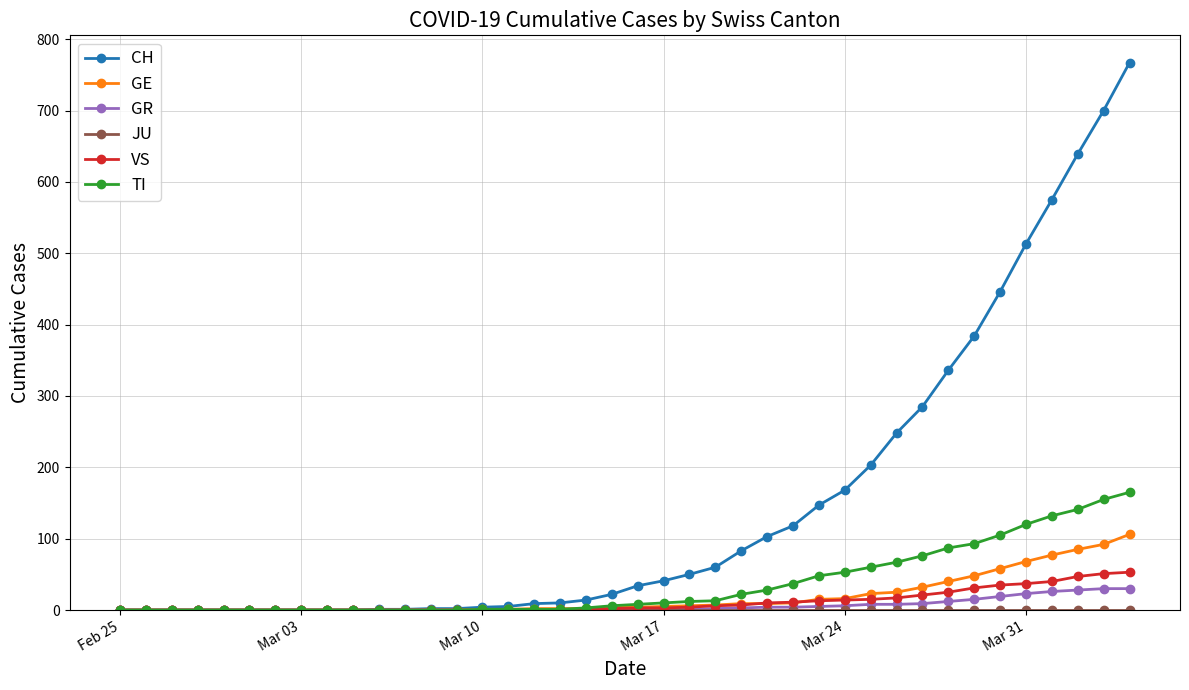

Which series has the largest total across all categories?

CH